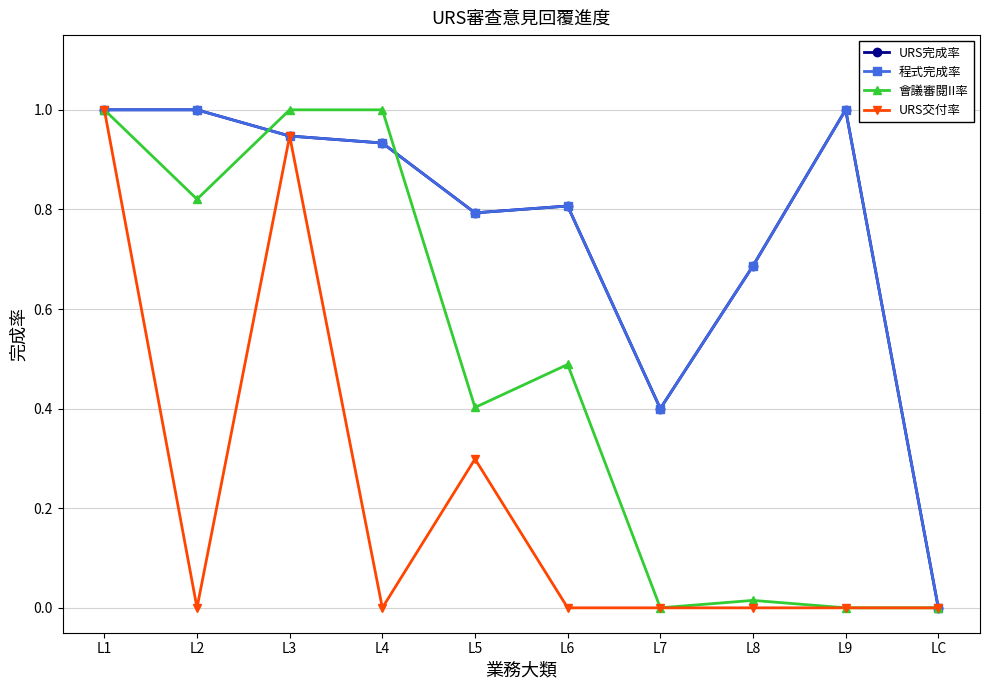

What is the difference between the highest and lowest values at L3?

0.1